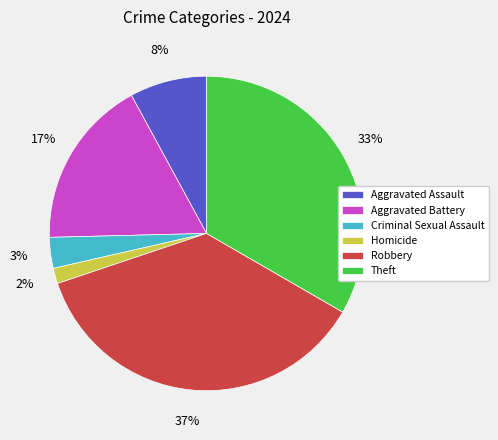

What is the largest slice in the pie chart?

Robbery